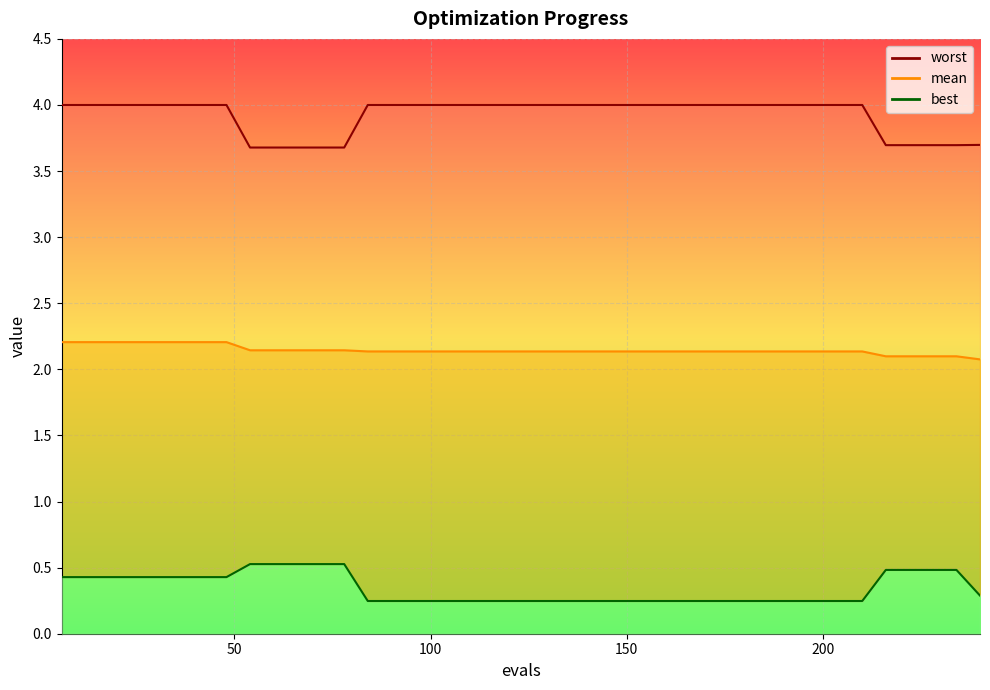

How many categories are shown in the chart?

40